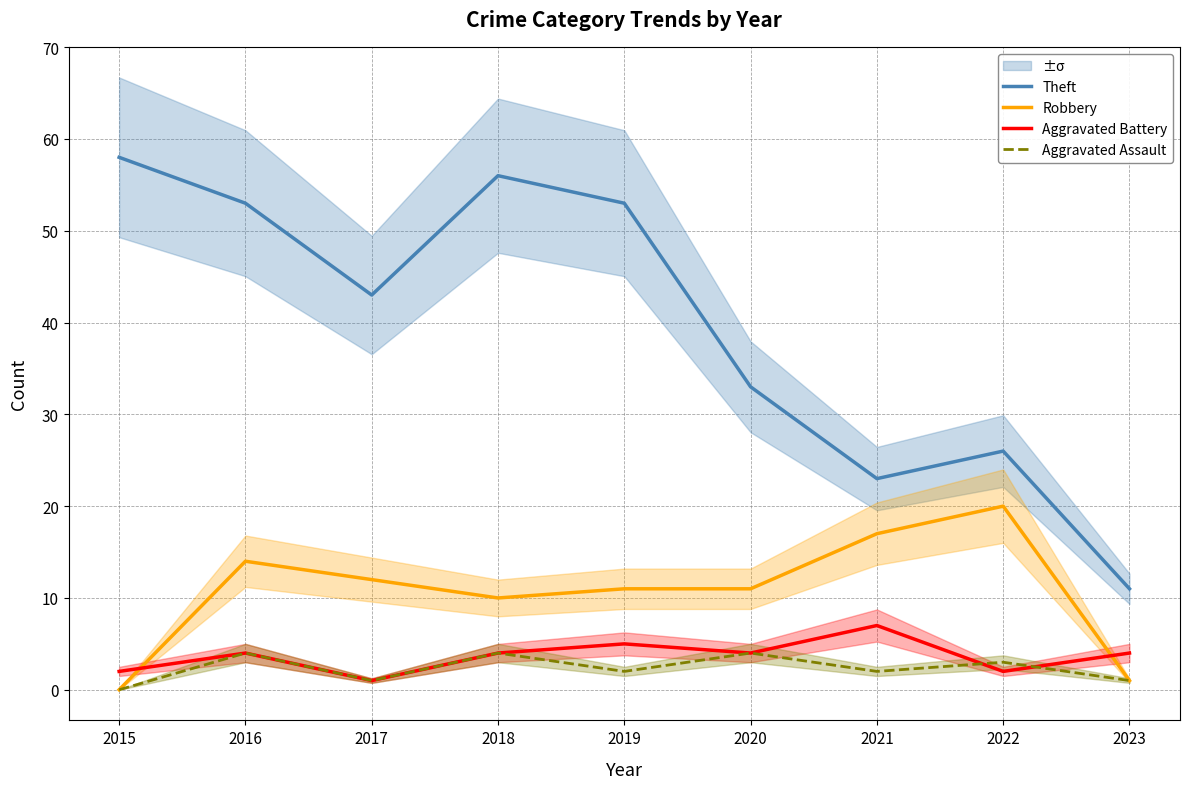

What is the total value across all series at 2021?

49